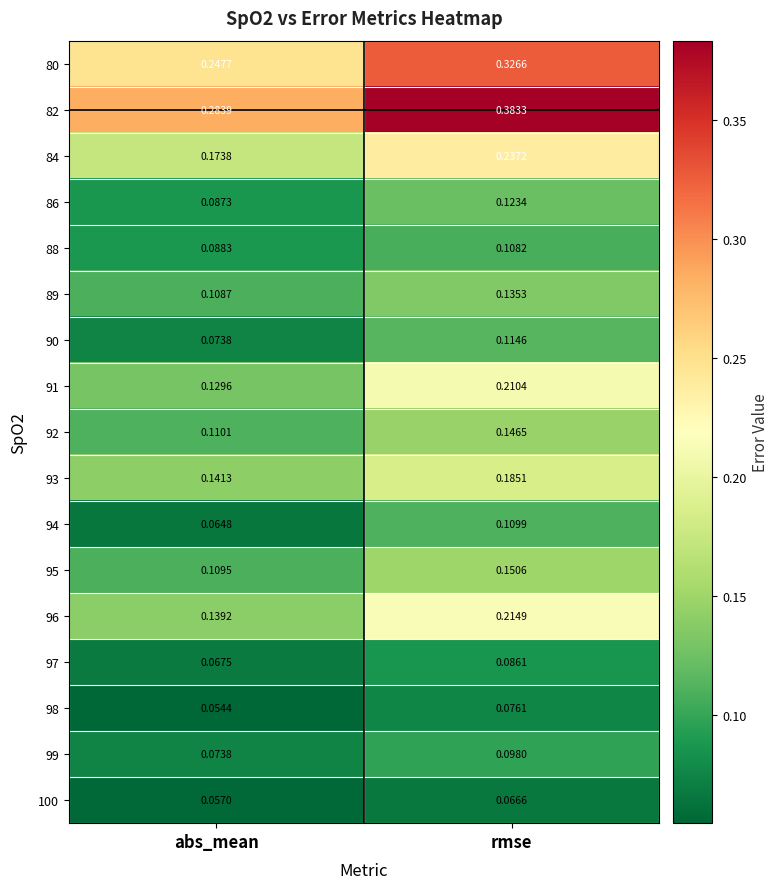

At which category is the sum across all series the highest?

rmse